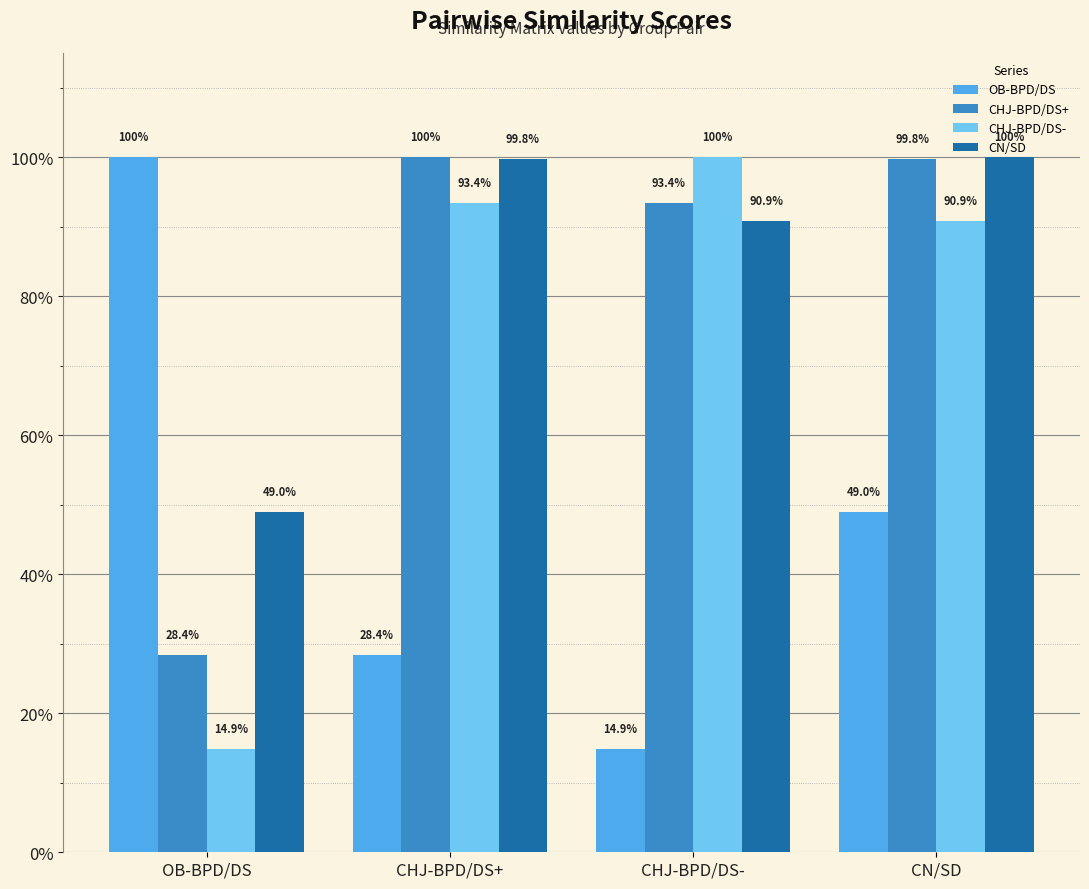

What is the minimum value shown in the chart?

0.1